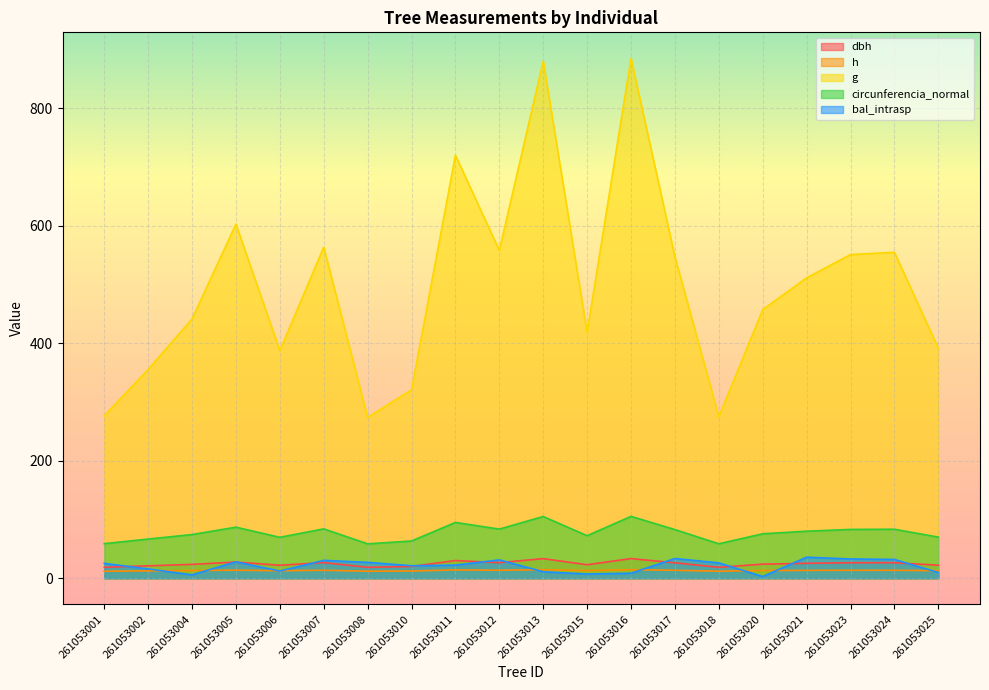

True or false: dbh and g intersect in this chart.

False